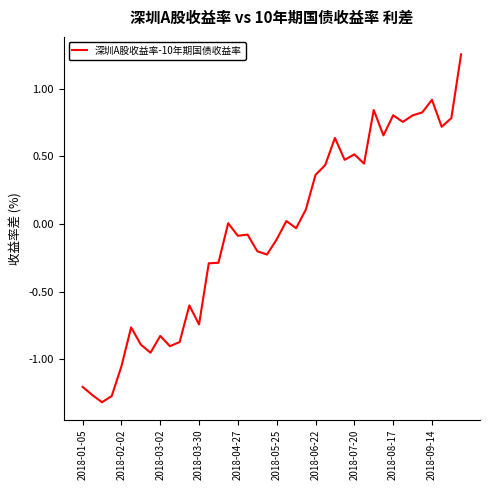

Count the number of data series in this chart.

1